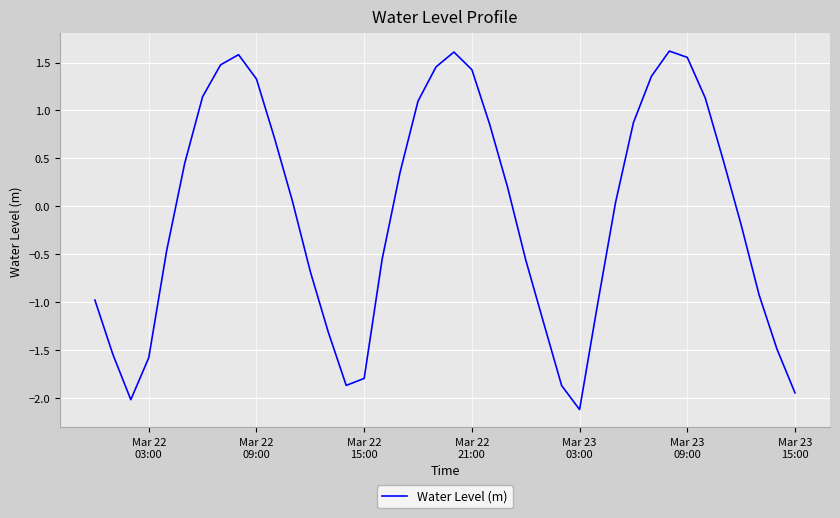

What is the smallest value displayed?

-2.1